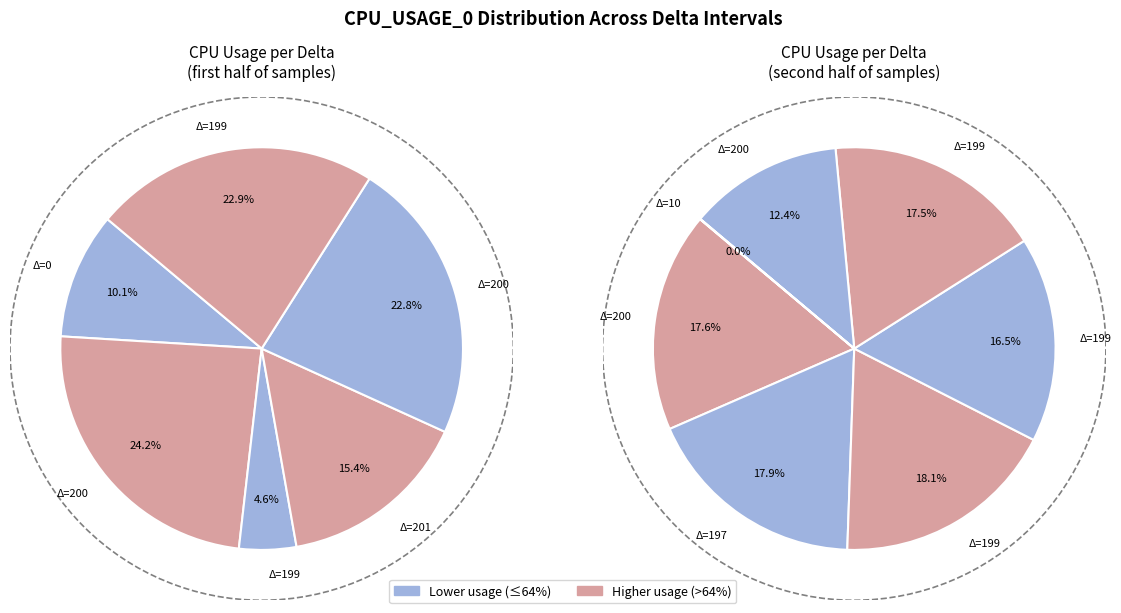

How many slices are in this pie chart?

13